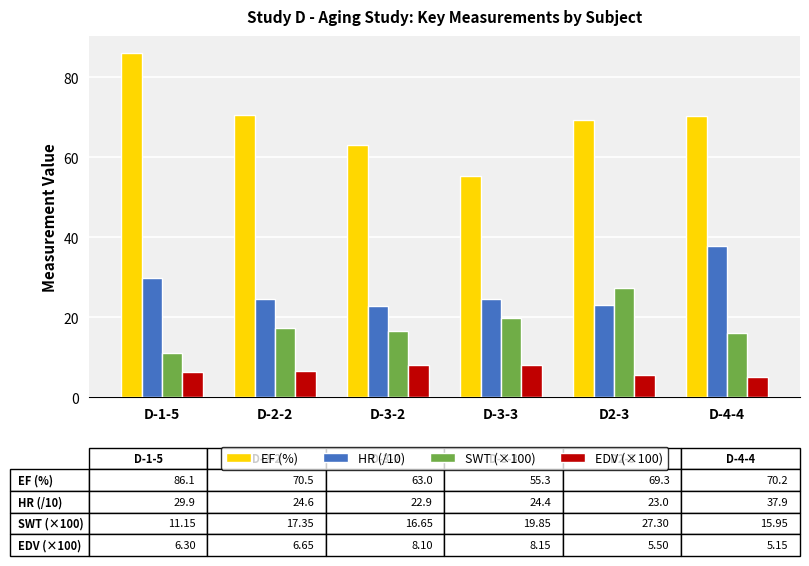

What is the sum of the EDV (×100) values at D-3-2 and D2-3?

13.6